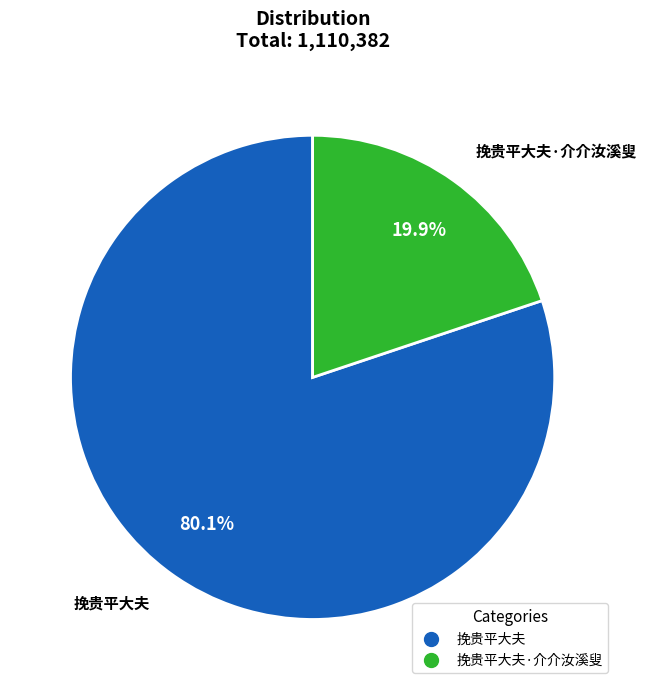

Is there any slice that represents more than half of the pie?

Yes